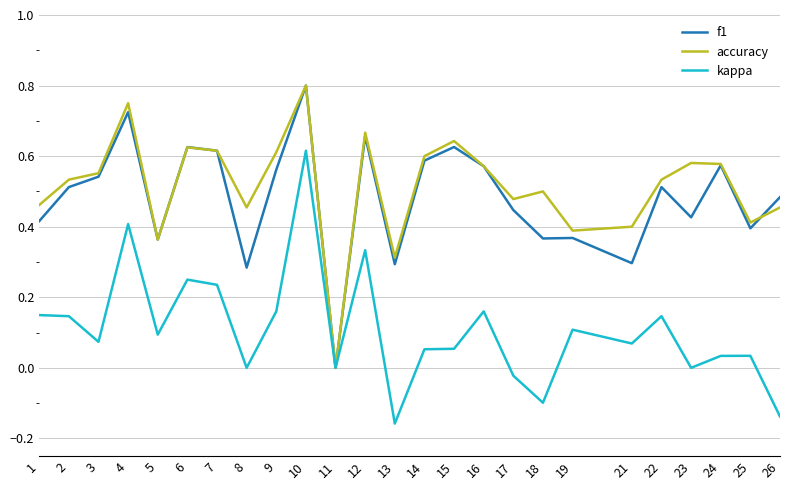

Is the value of accuracy at 17 greater than the value of kappa at 8?

Yes